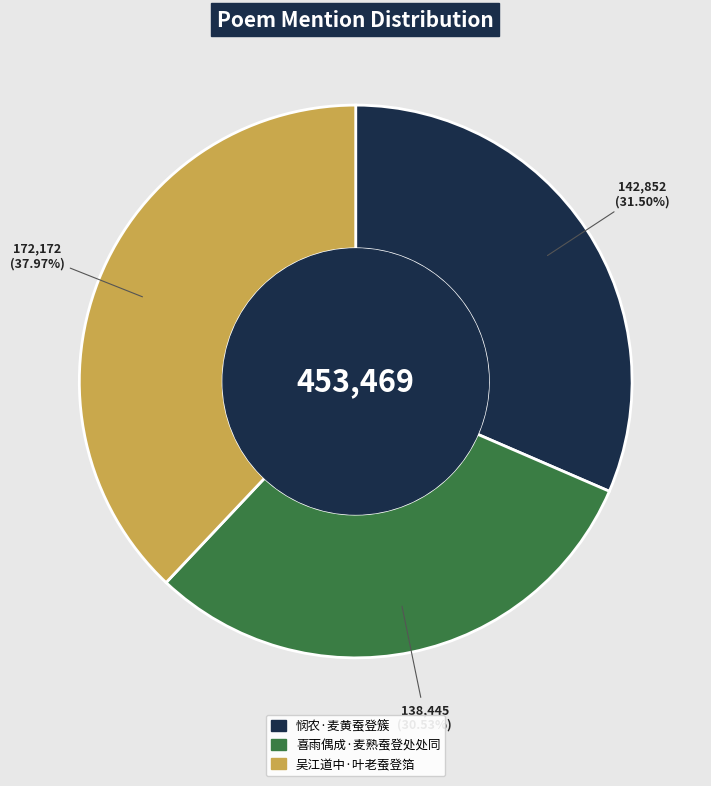

Which has a higher value, 悯农·麦黄蚕登簇 or 喜雨偶成·麦熟蚕登处处同?

悯农·麦黄蚕登簇